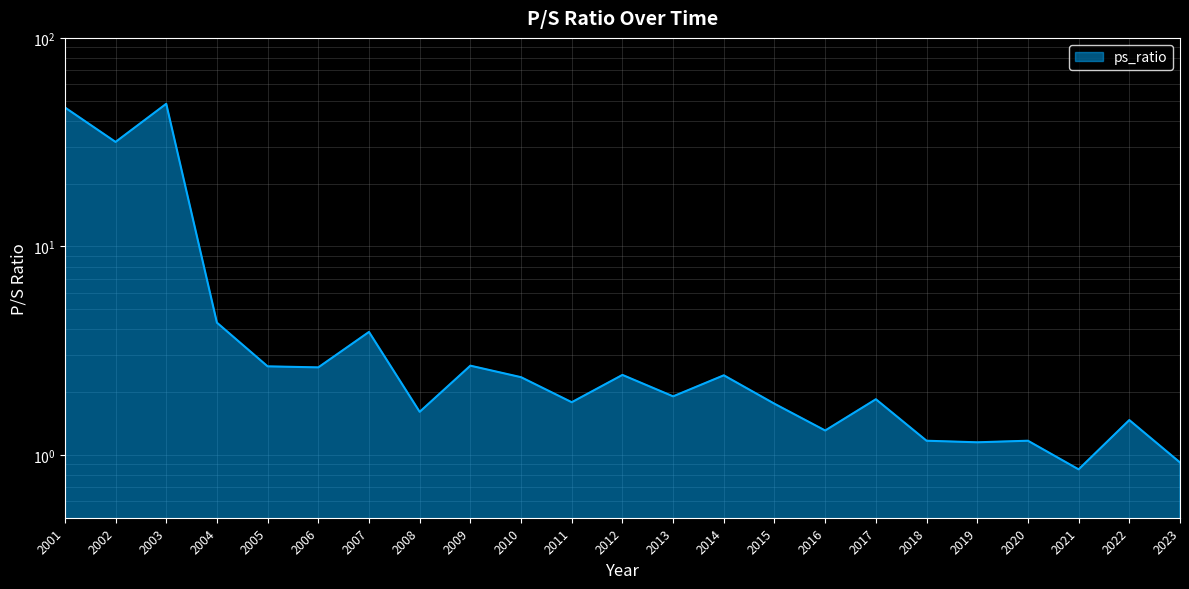

Which category has the highest value across all series?

2003